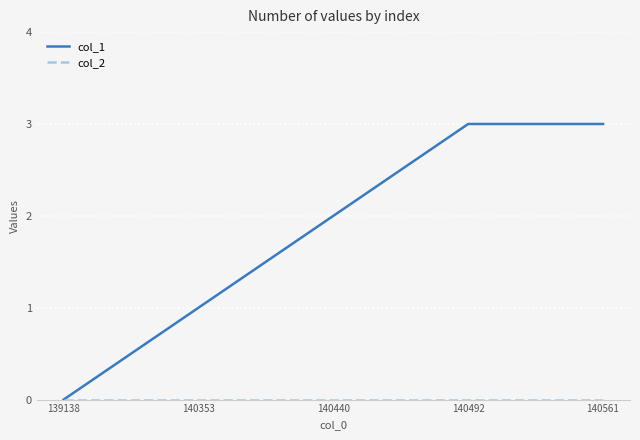

Which series has the largest total across all categories?

col_1